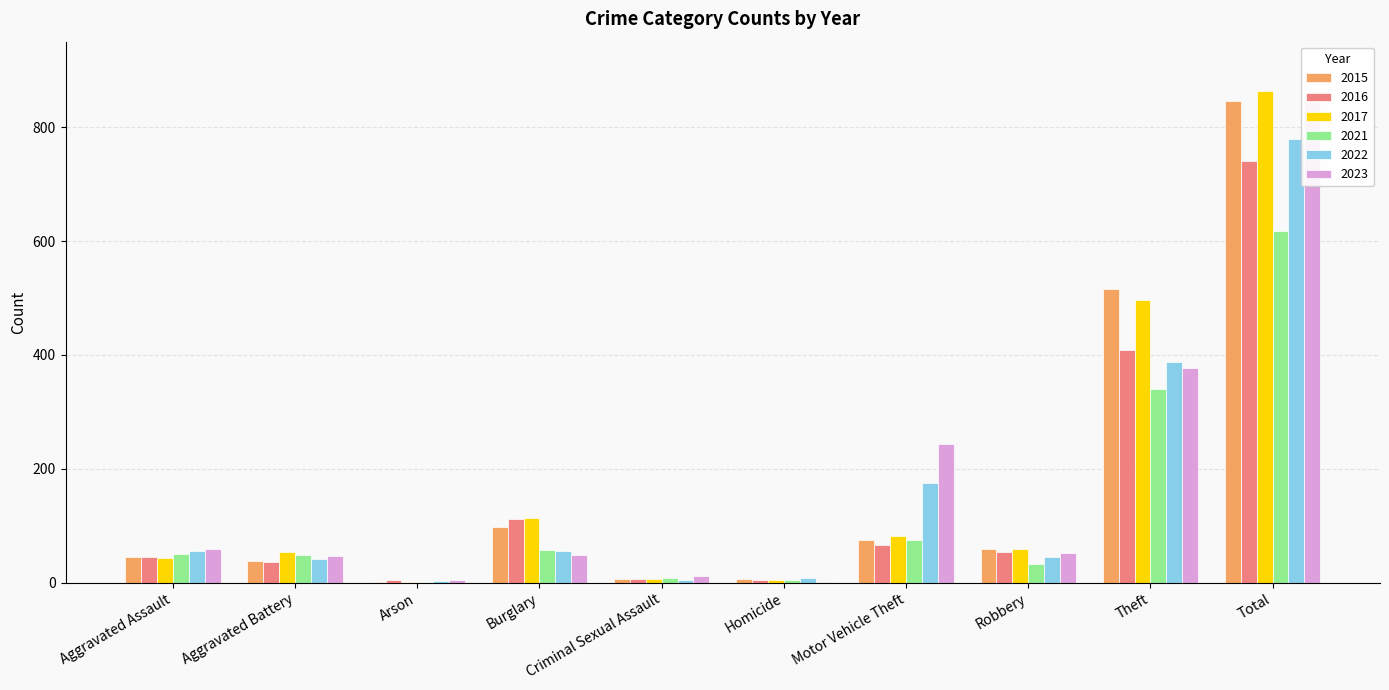

At Aggravated Assault, list the series in order from smallest to largest.

2017, 2015, 2016, 2021, 2022, 2023